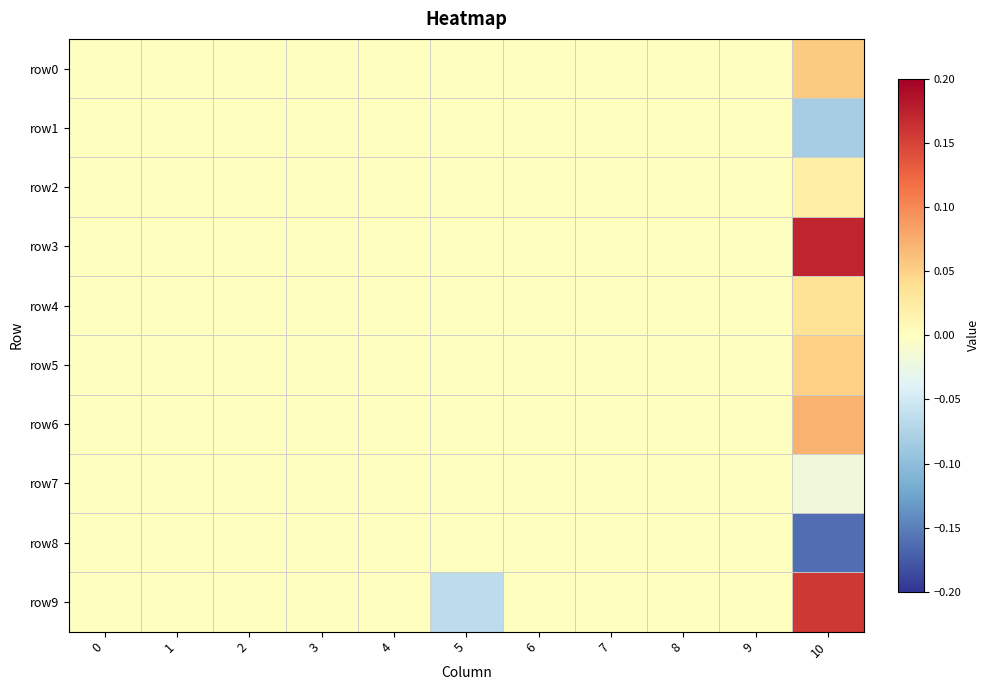

At how many categories does at least one series exceed 0?

1